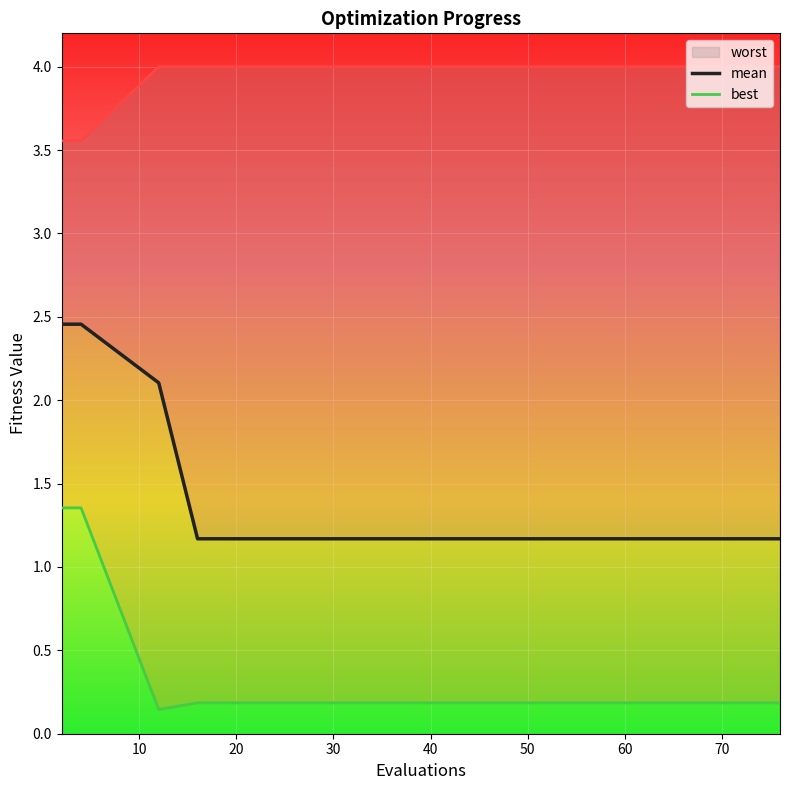

Does the chart display data point markers on the line(s)?

No